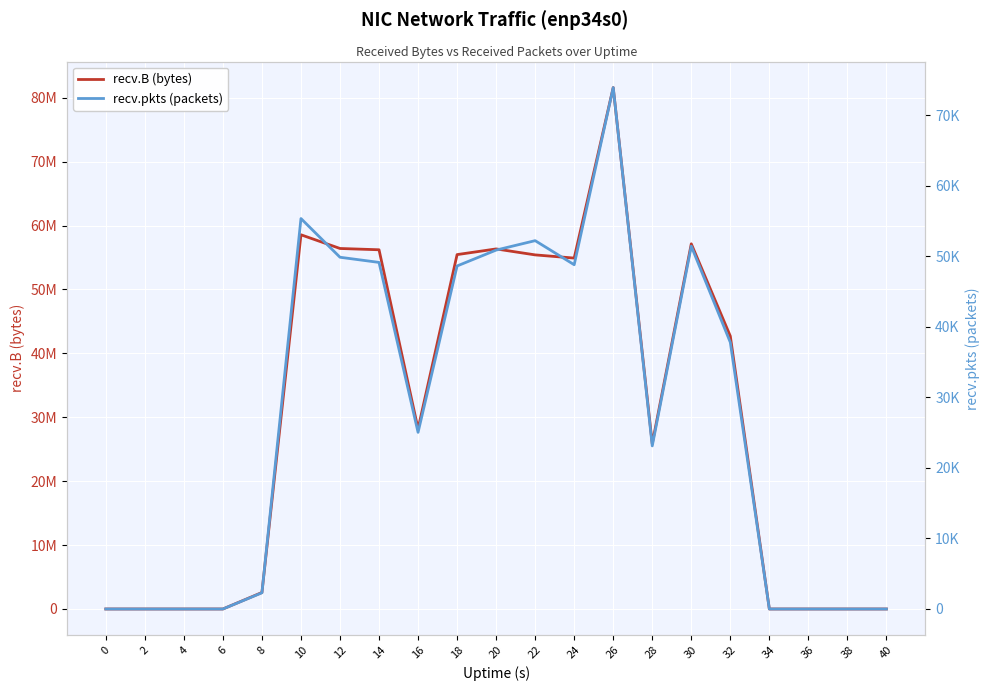

Reading left to right, list all the values displayed in this chart.

recv.B (bytes): 0	0	0	0	2582450	58562359	56418587	56216163	28193115	55460894	56347033	55414620	54916268	81598380	25866266	57146075	42701346	0	0	0	0
recv.pkts (packets): 0	0	0	0	2299	55382	49892	49160	25056	48655	50909	52246	48831	73959	23134	51468	37817	0	0	0	0